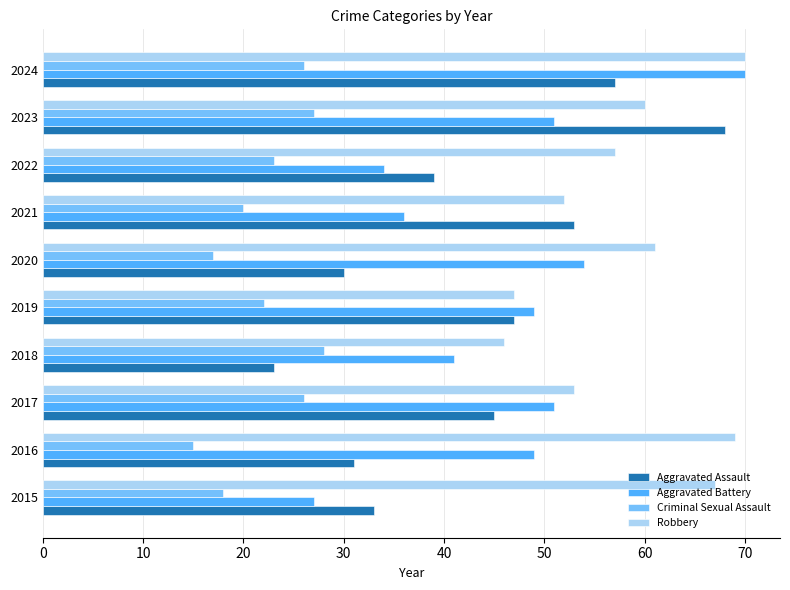

Which category has the highest value in the Criminal Sexual Assault series?

2018